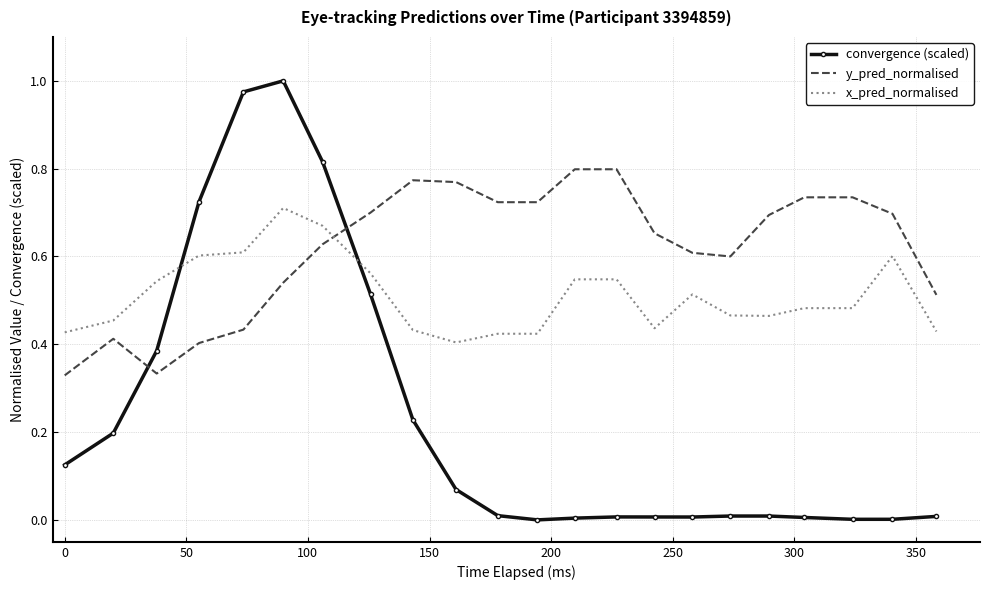

How many y_pred_normalised values are between 0 and 1?

22